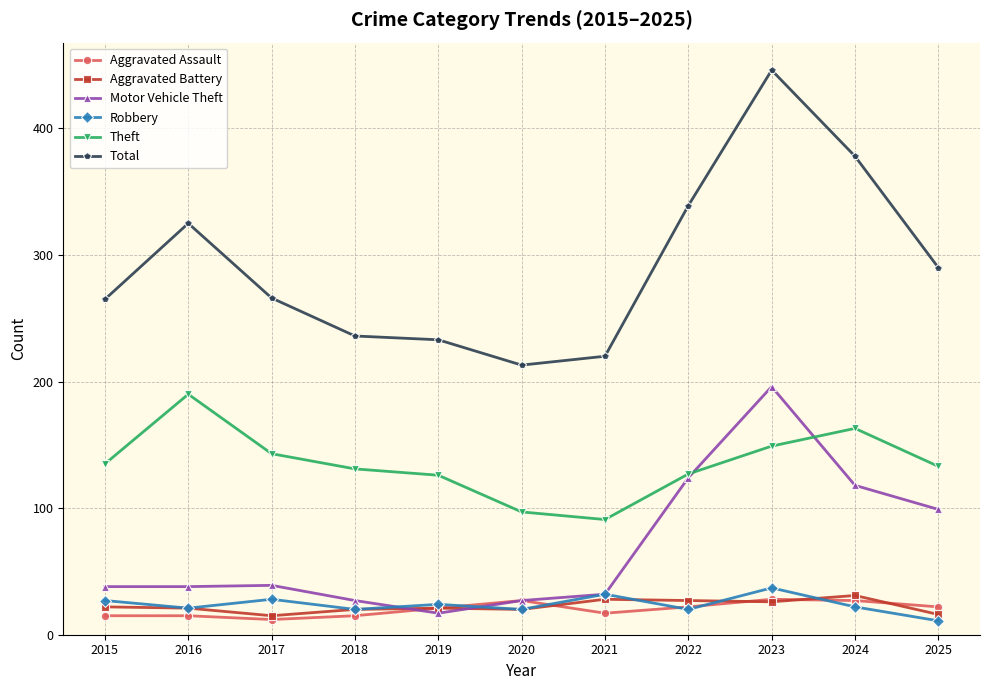

At 2024, list the series in order from largest to smallest.

Total, Theft, Motor Vehicle Theft, Aggravated Battery, Aggravated Assault, Robbery